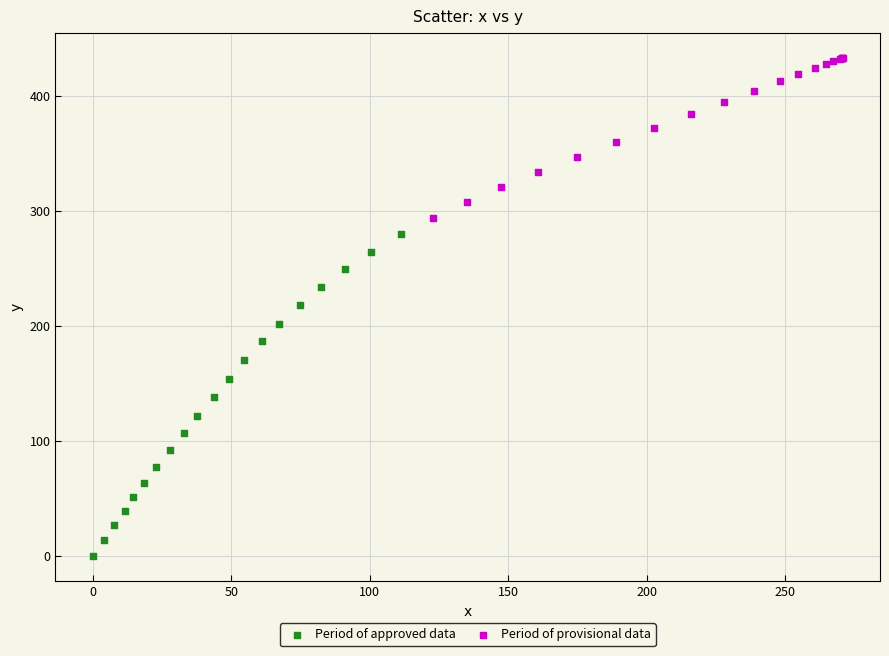

Which series has the largest Y range (max minus min)?

Period of approved data